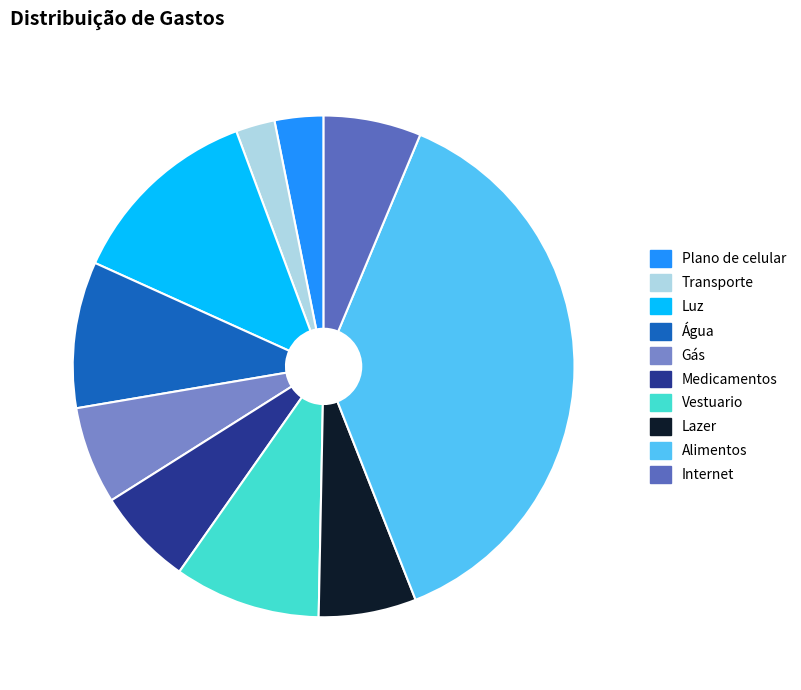

Combined, do Alimentos and Transporte account for over 50%?

No